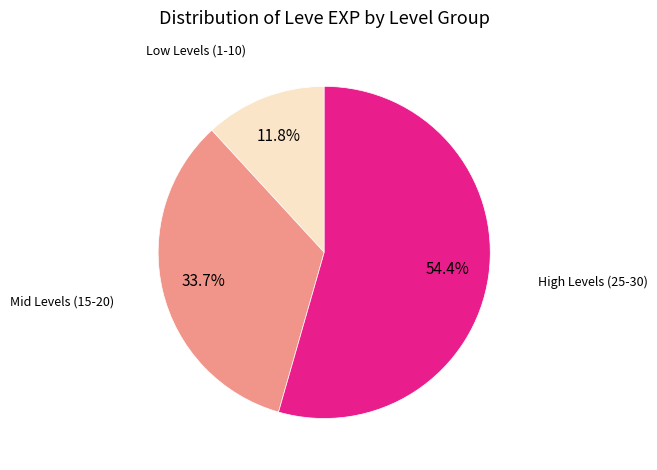

Is there any slice that represents more than half of the pie?

Yes